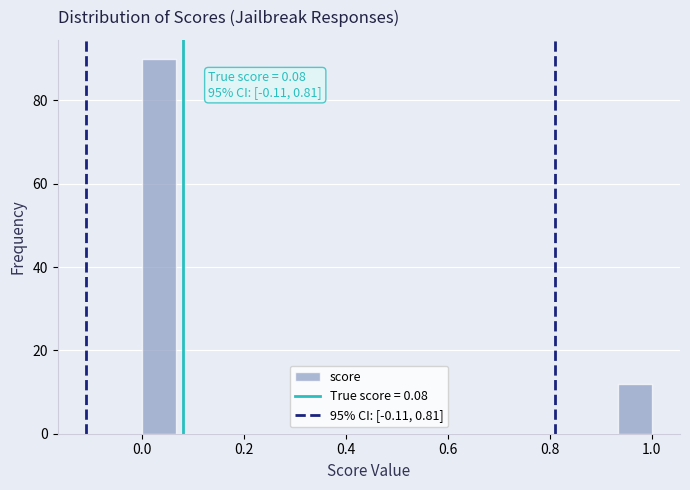

Read against the x-axis, roughly where is the centre of the tallest bar?

0.04